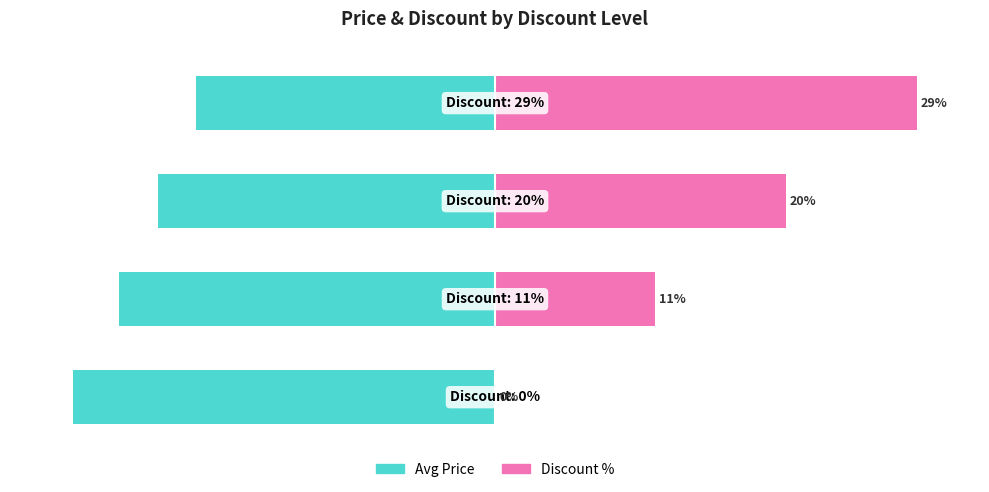

What is the greatest value displayed?

100.0